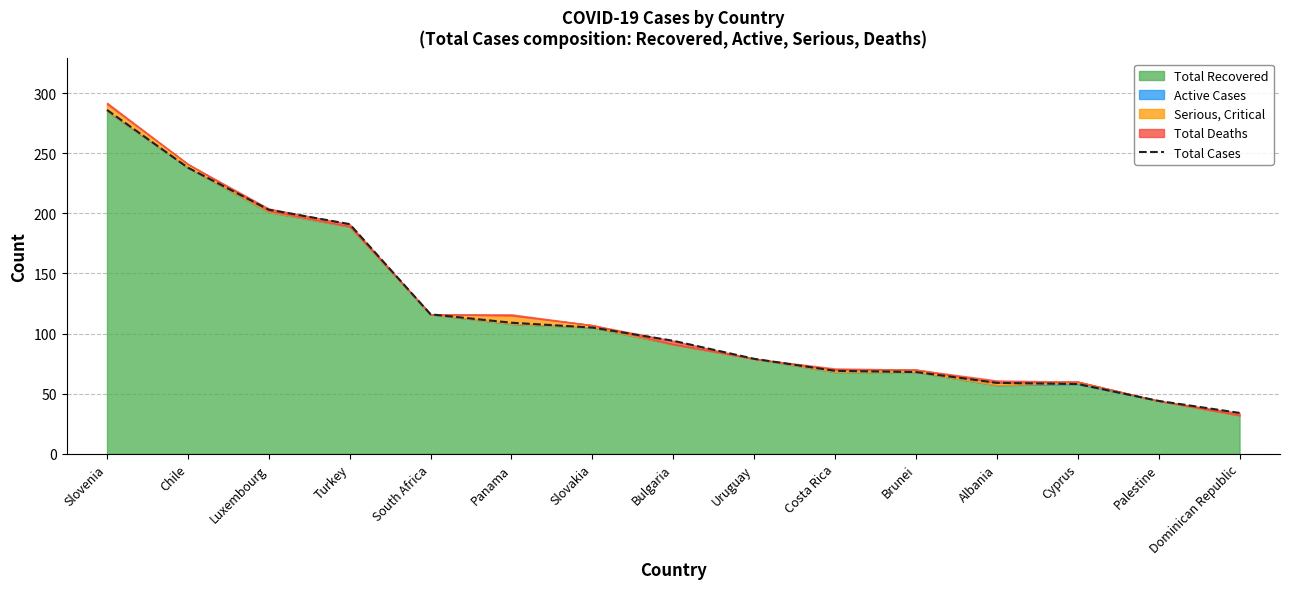

Reading left to right, transcribe all the data shown in this chart.

286	238	203	191	116	109	105	94	79	69	68	59	58	44	34